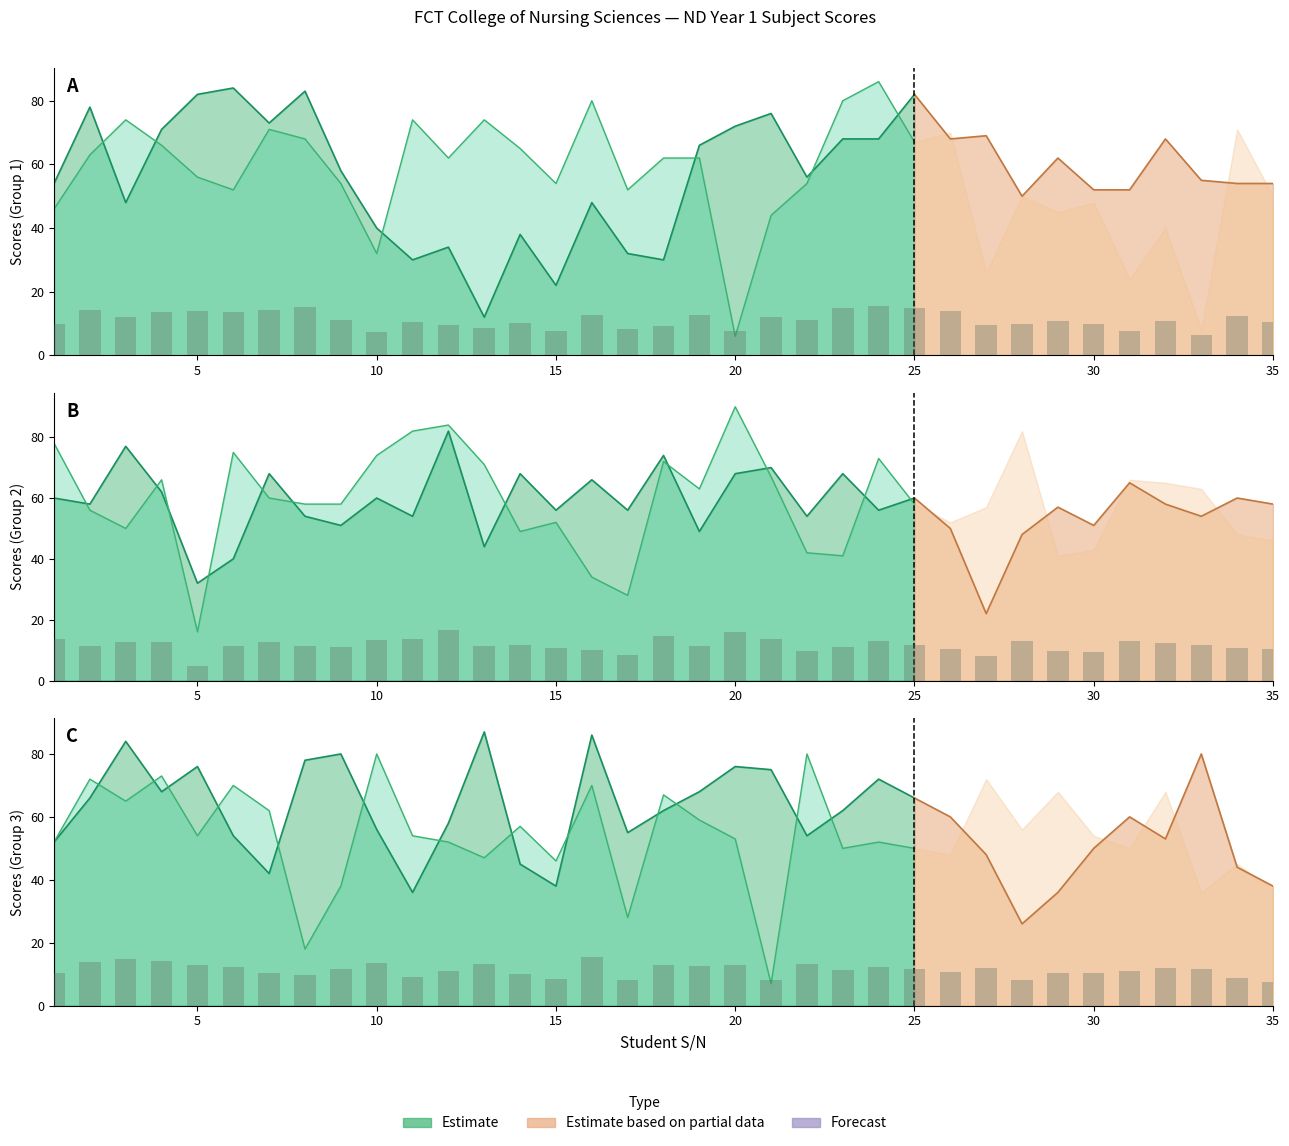

Which category has the lowest value across all series?

20